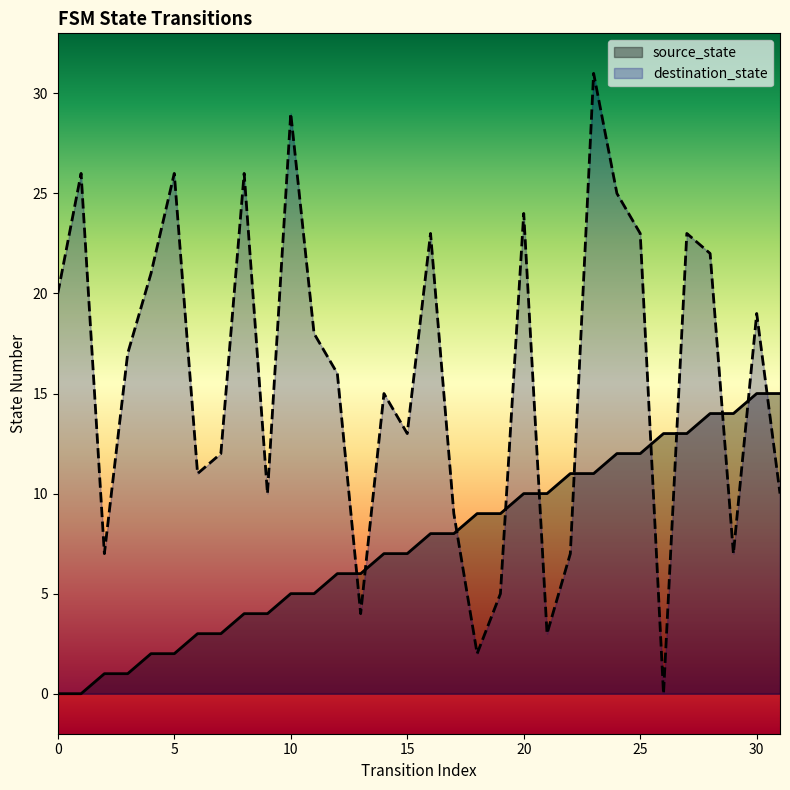

At which category is the sum across all series the highest?

23